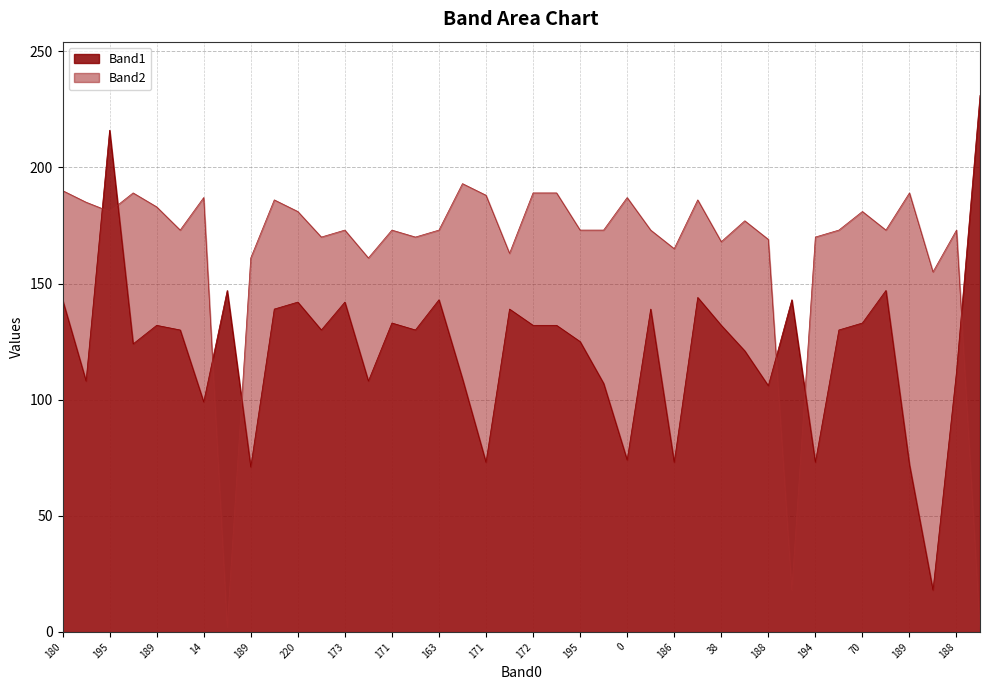

Which series has the largest range (max minus min)?

Band1